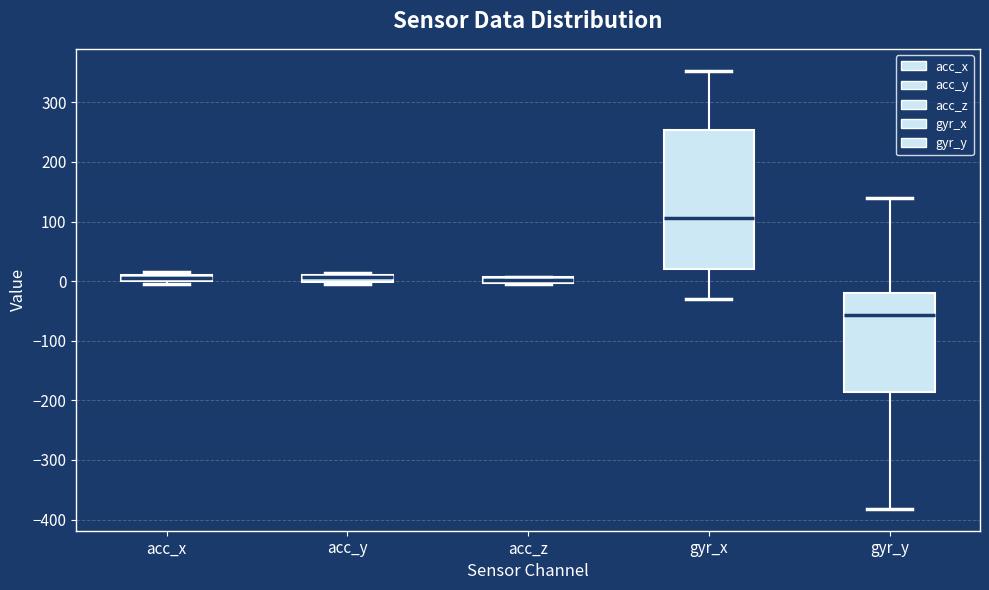

Comparing the boxes themselves (not the whiskers), which one is the tallest?

gyr_x